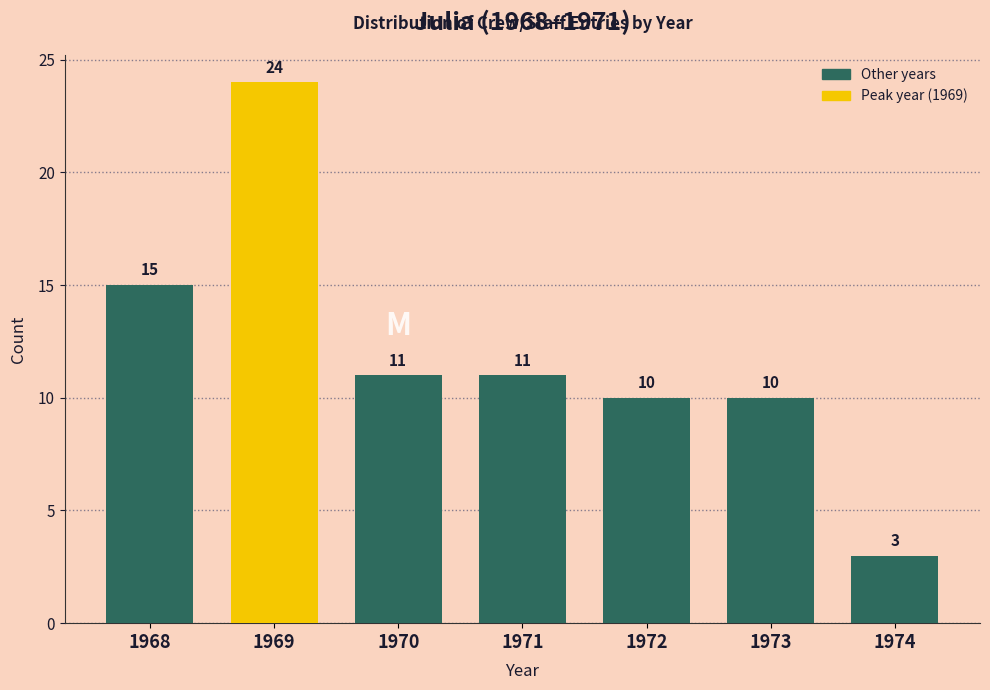

Reading left to right, list all the values displayed in this chart.

15	24	11	11	10	10	3